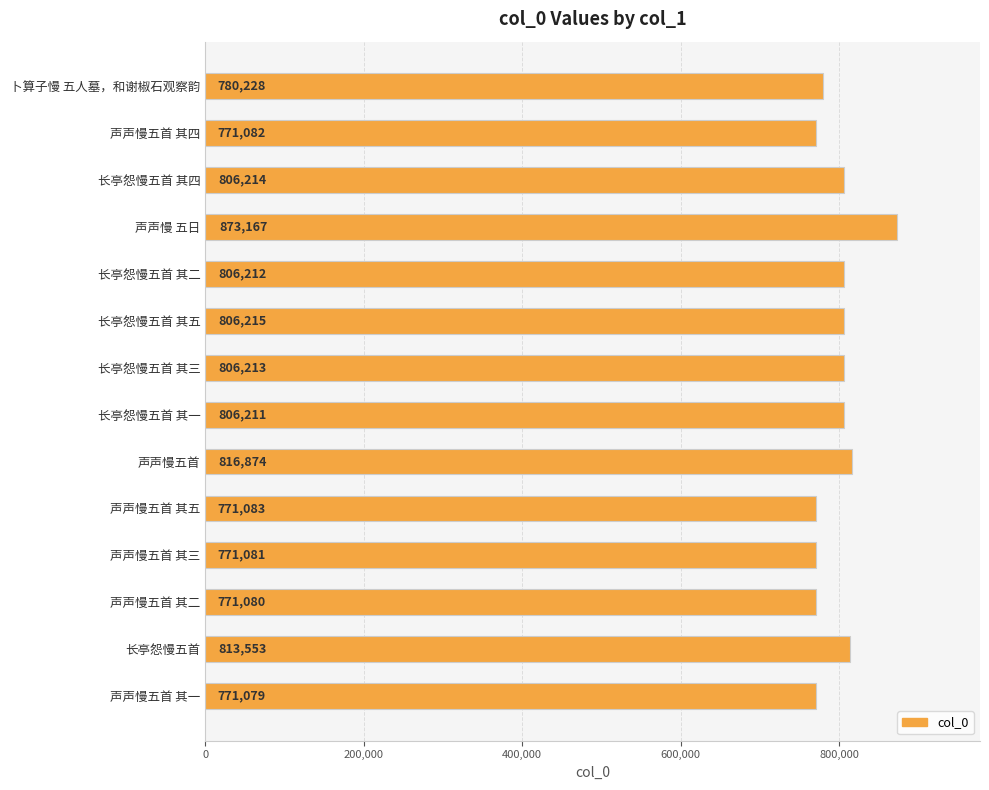

Does the chart contain stacked bars?

No